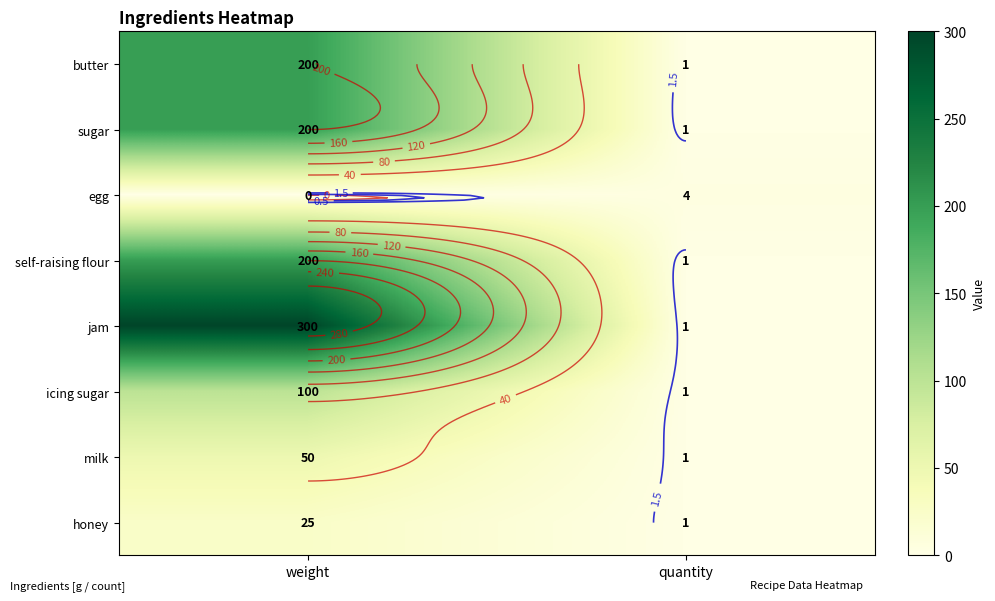

How many milk values are between 1 and 50?

2